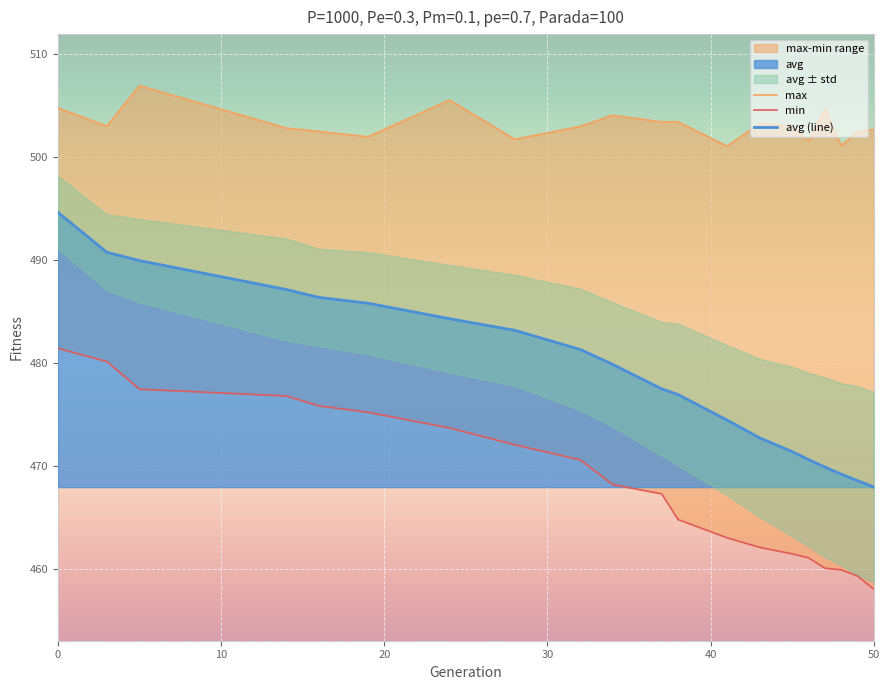

Reading right to left, transcribe all the data shown in this chart.

max: 502.7	502.5	501.1	504.7	501.5	503.0	503.2	501.1	503.4	503.4	504.1	503.0	501.7	505.5	502.0	502.5	502.8	506.9	503.0	504.8
min: 458.0	459.3	459.9	460.1	461.1	461.5	462.1	463.0	464.8	467.3	468.2	470.6	472.1	473.7	475.2	475.8	476.8	477.5	480.1	481.4
avg (line): 468.0	468.6	469.2	469.9	470.6	471.4	472.7	474.5	476.9	477.5	479.9	481.3	483.2	484.3	485.8	486.4	487.1	489.9	490.8	494.6